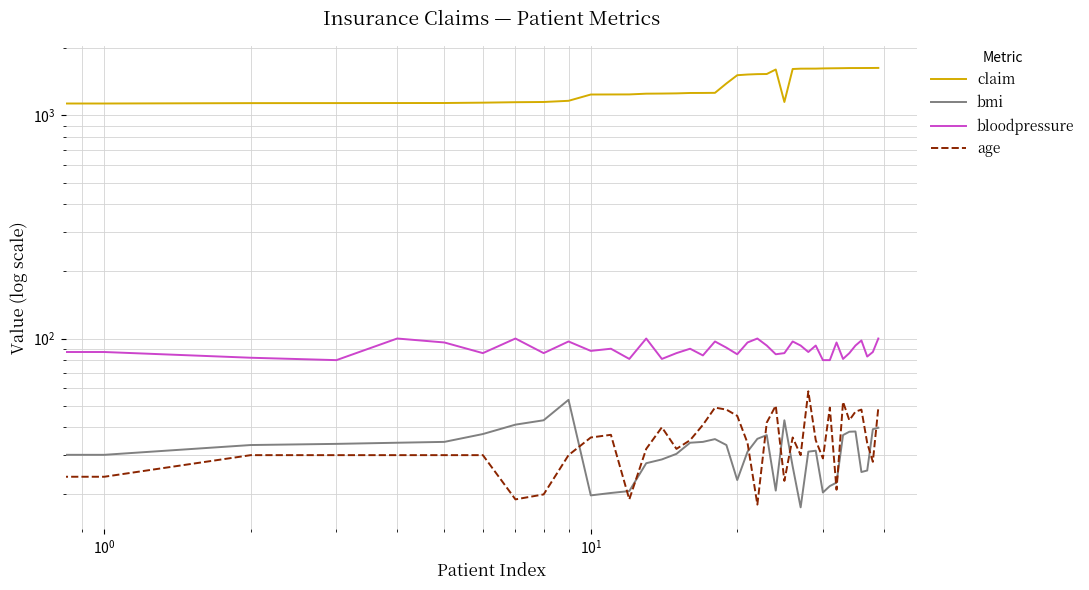

What is the maximum value for age?

58.0